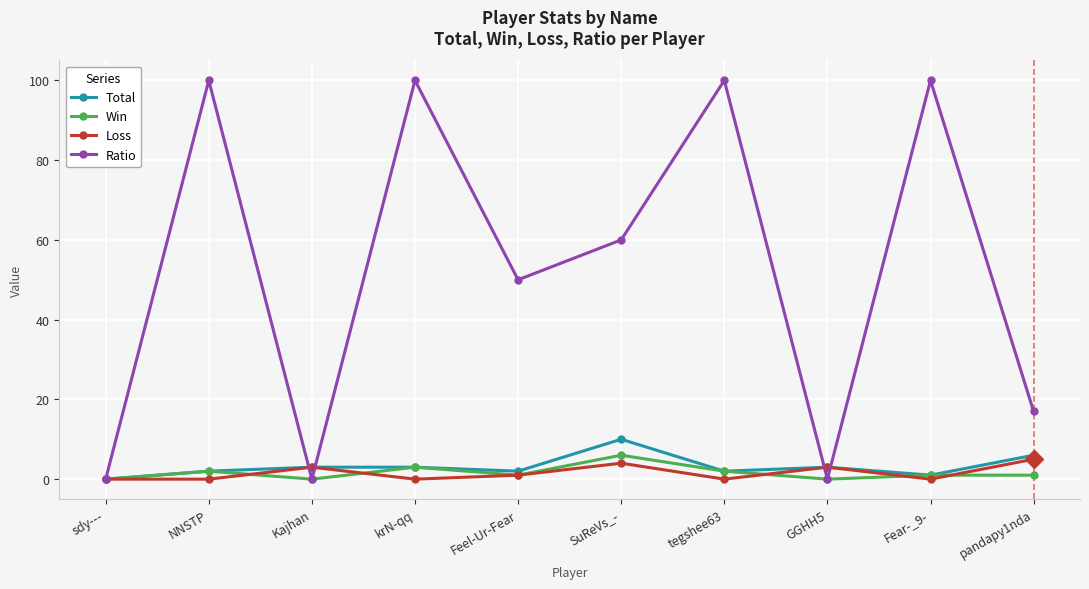

Where is the first local minimum for Win?

Kajhan